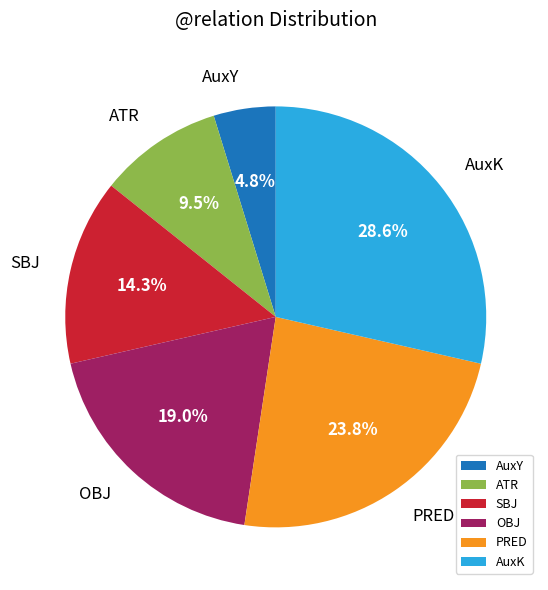

What portion of the pie excludes SBJ?

85.7%